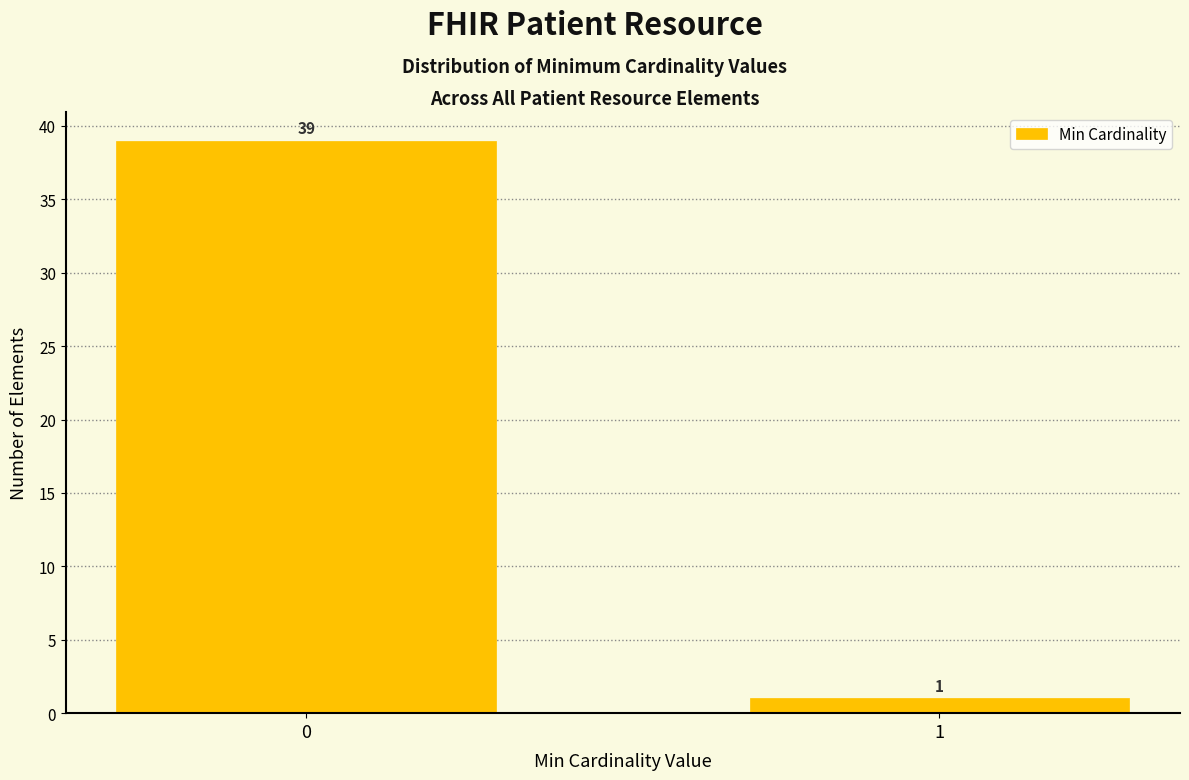

Reading left to right, transcribe all the data shown in this chart.

39	1